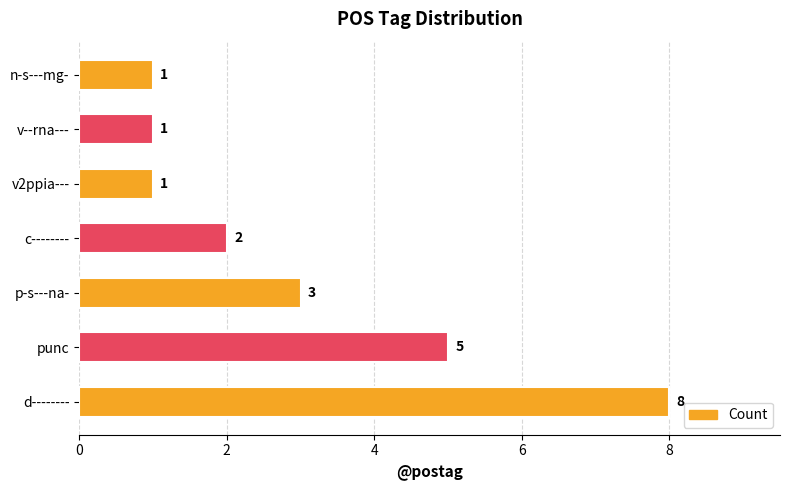

Reading bottom to top, what are all the values shown in this chart?

8	5	3	2	1	1	1